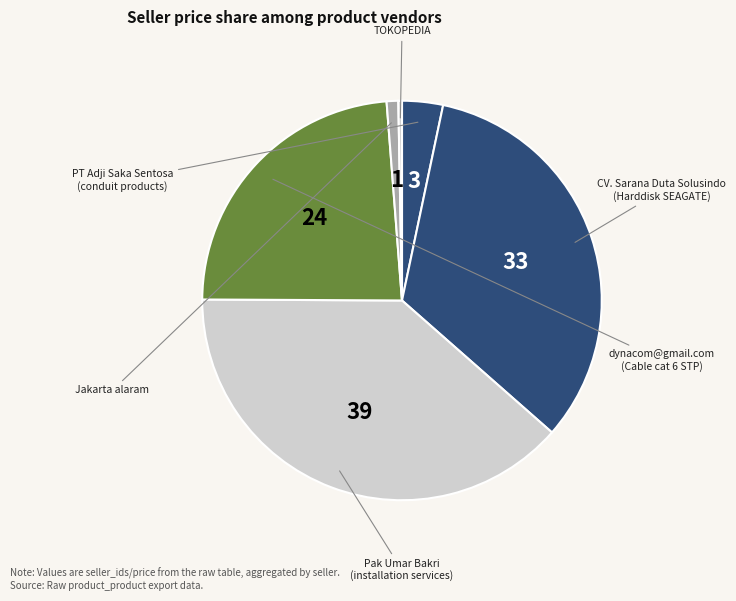

Count the number of slices in the pie.

6